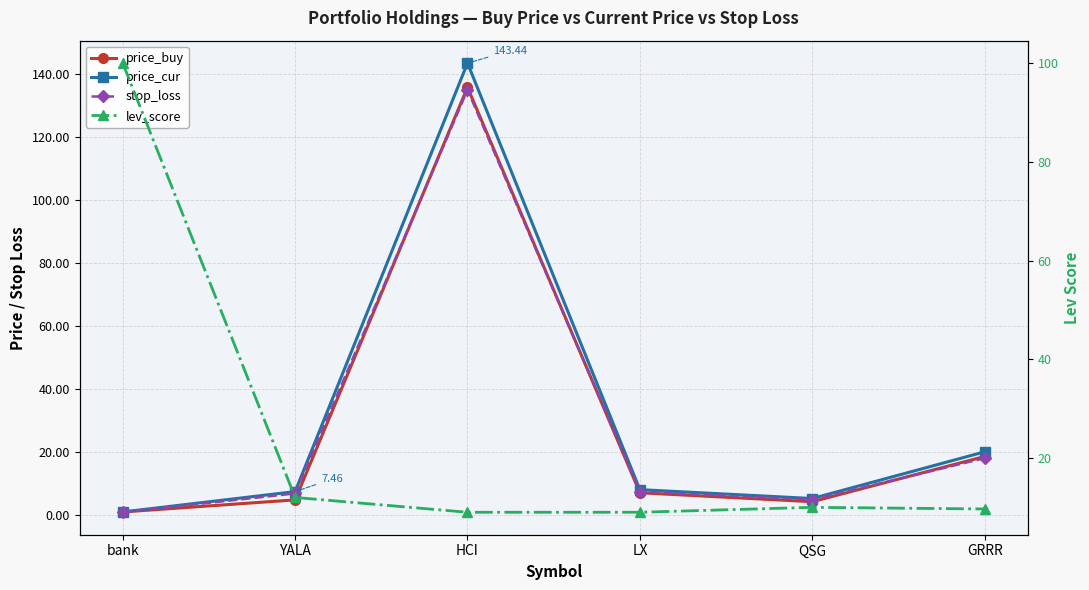

At how many categories does at least one series exceed 81?

2